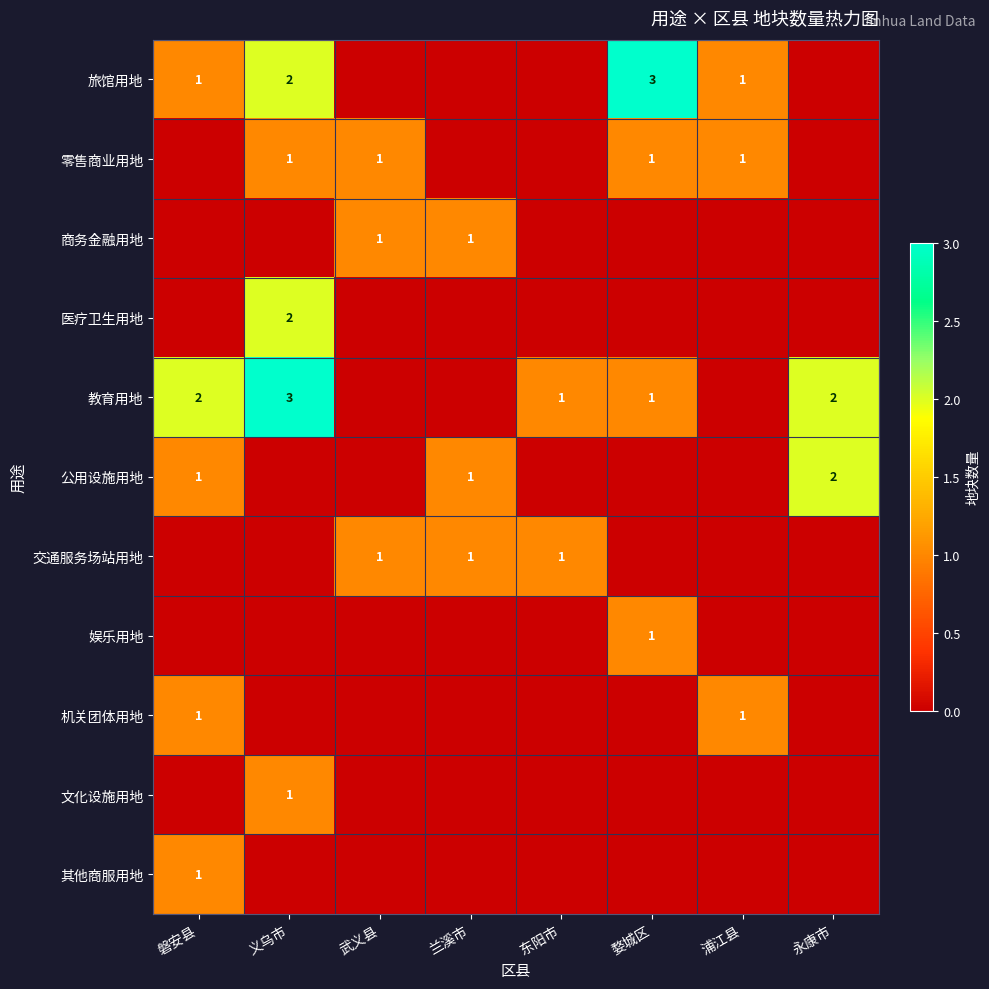

True or false: 机关团体用地 has a value of 0 at 磐安县.

False